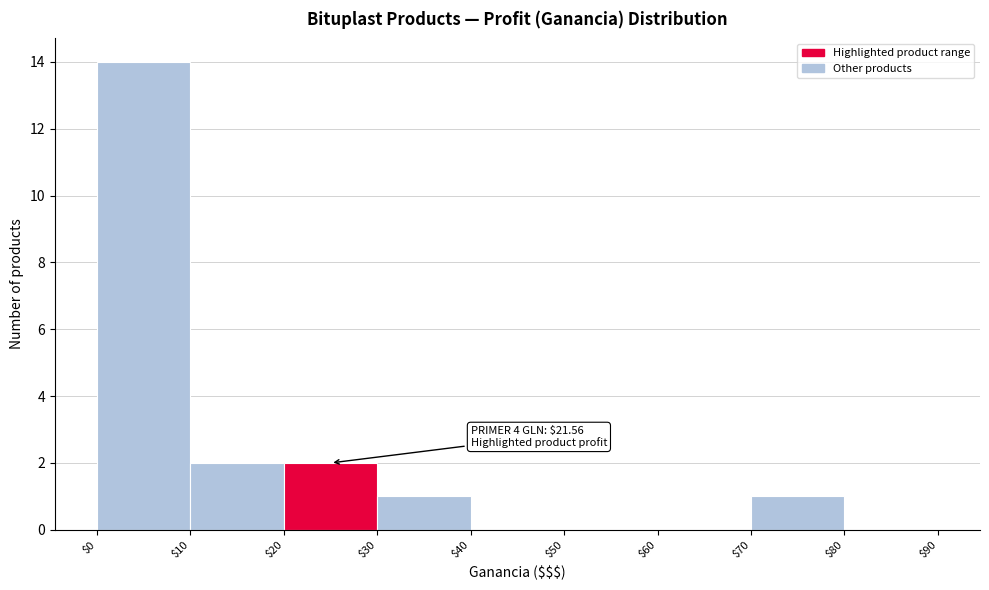

Which range on the x-axis has the tallest bar?

$0 to $10